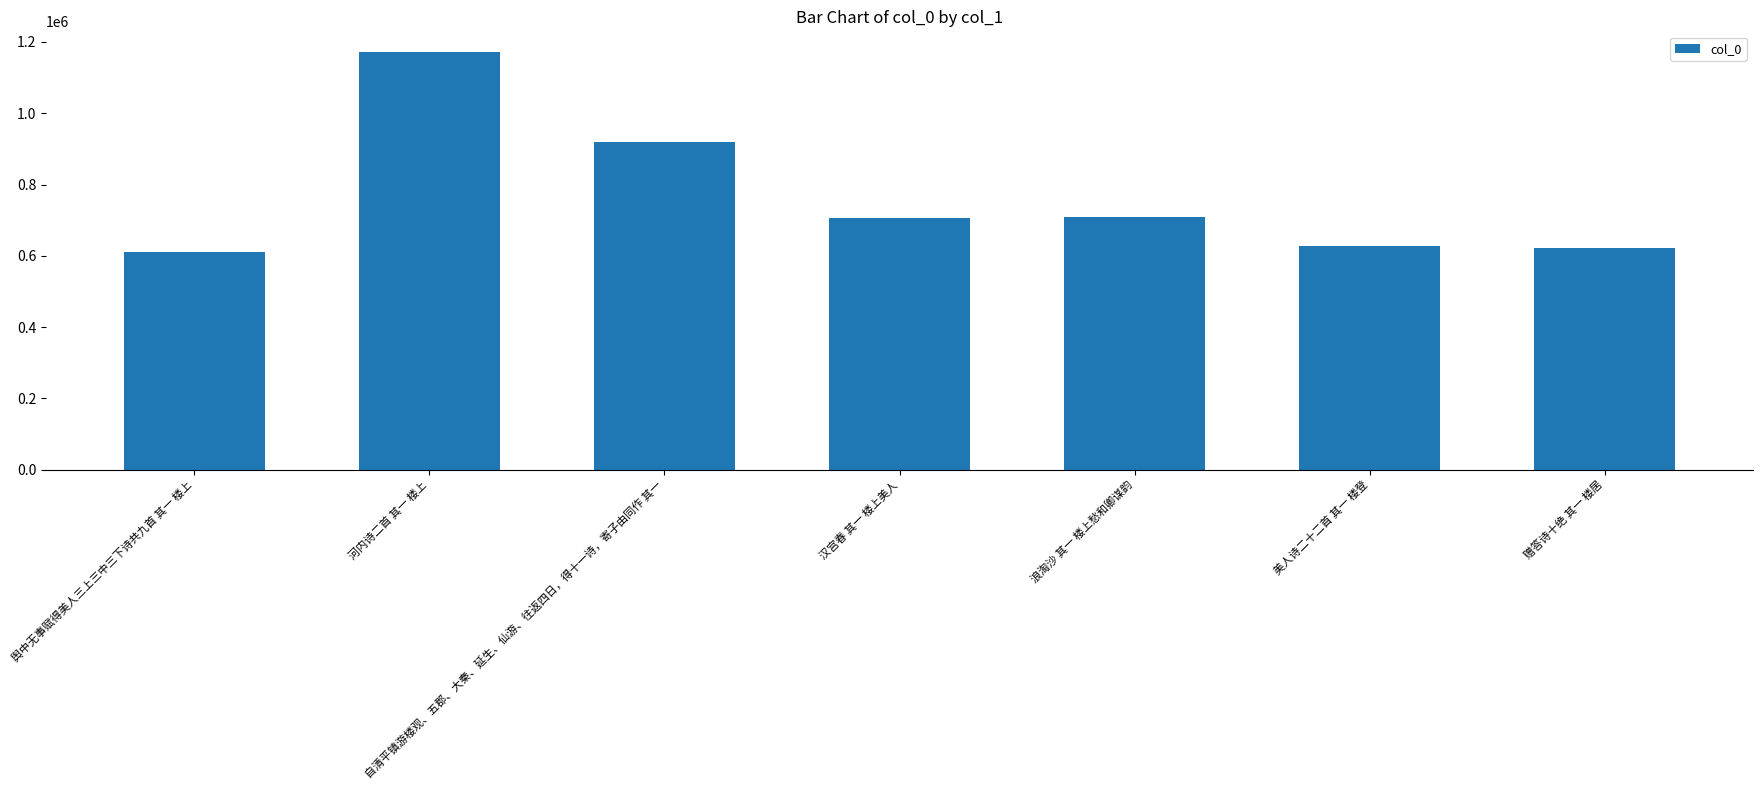

What is the label of the 7th bar from the left?

赠答诗十绝 其一 楼居